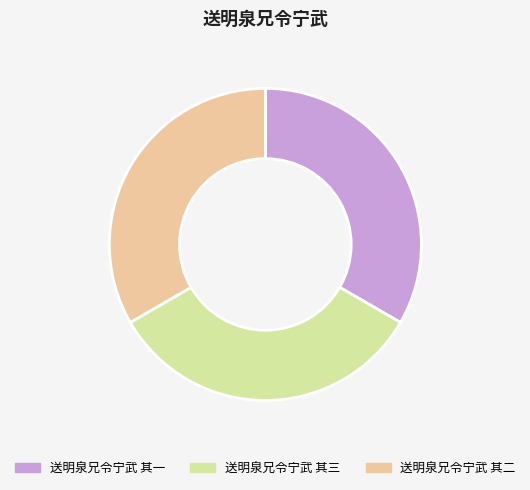

Count the number of slices in the pie.

3